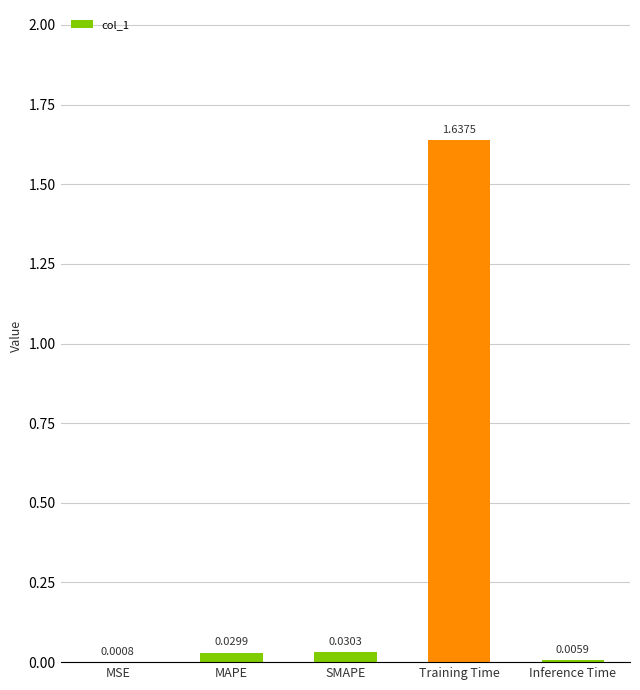

Which label corresponds to the largest value in the chart?

Training Time